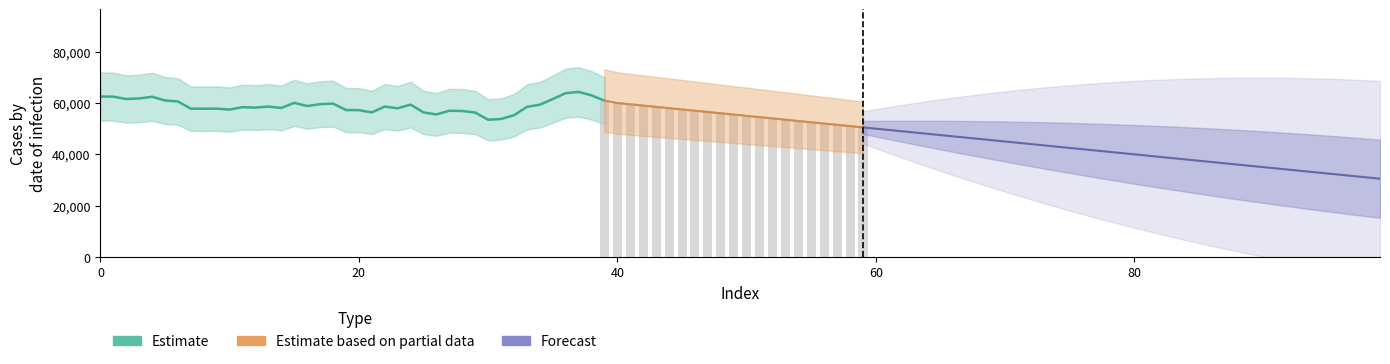

How many values exceed 58611?

19